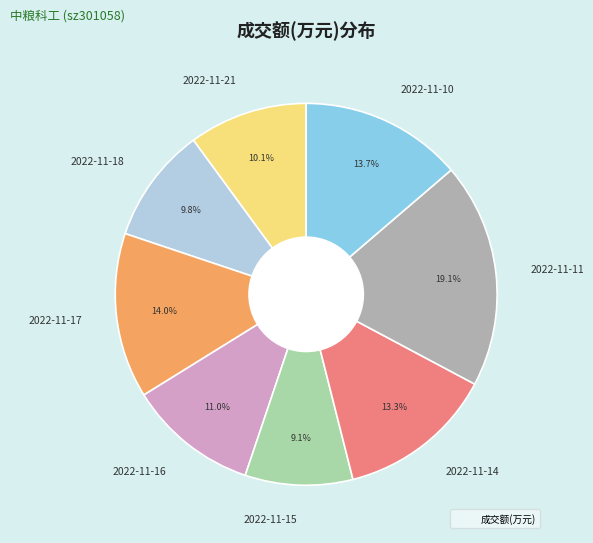

Does 2022-11-16 account for over 50% of the chart?

No